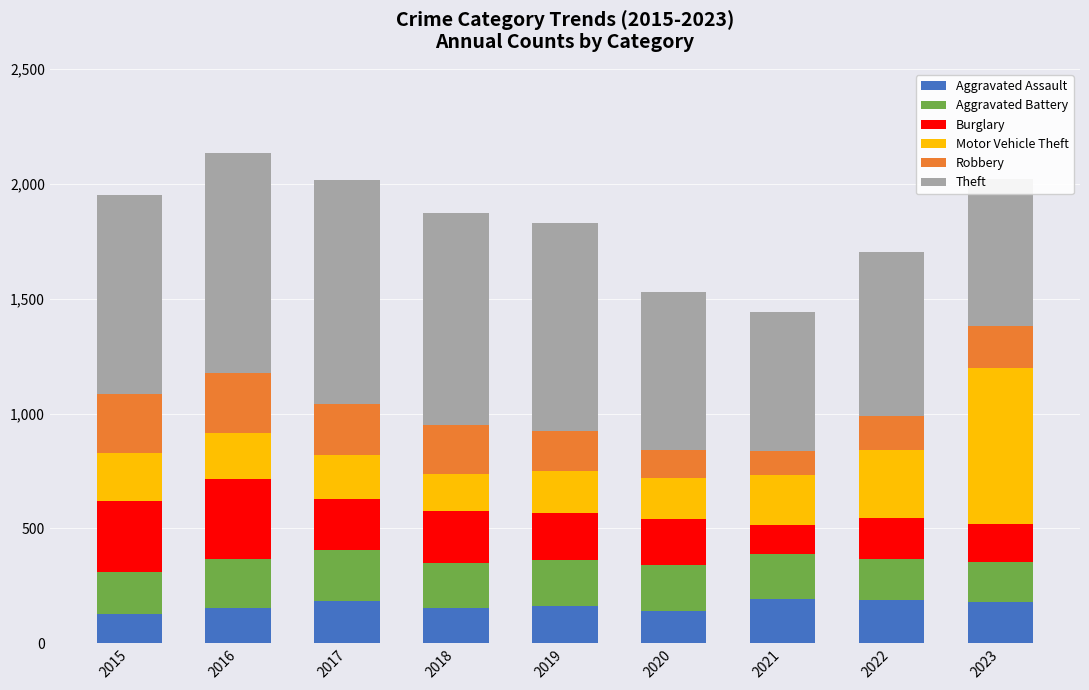

Count the number of categories in the chart.

9